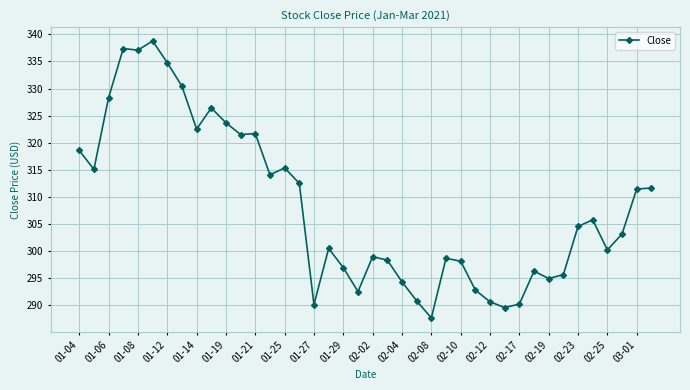

What is the greatest value displayed?

338.8